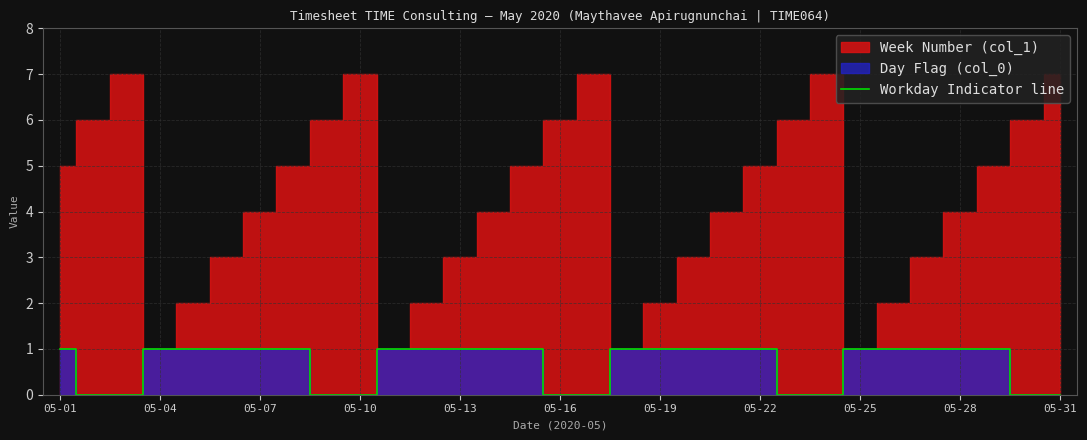

The Workday Indicator line series shows 1 at 05-01. True or false?

True